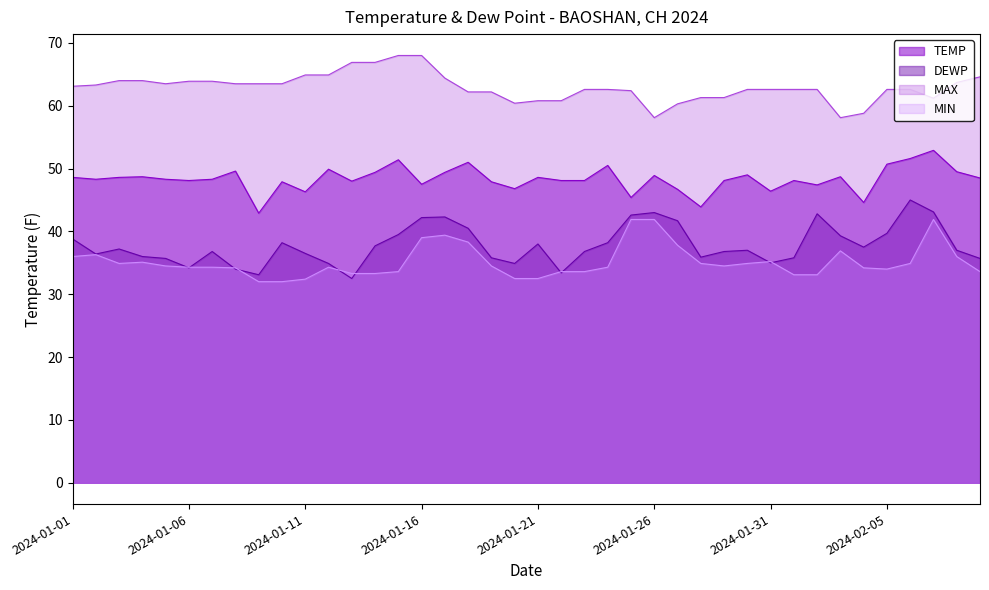

What is the value of the DEWP point at the 7th from the left?

36.8